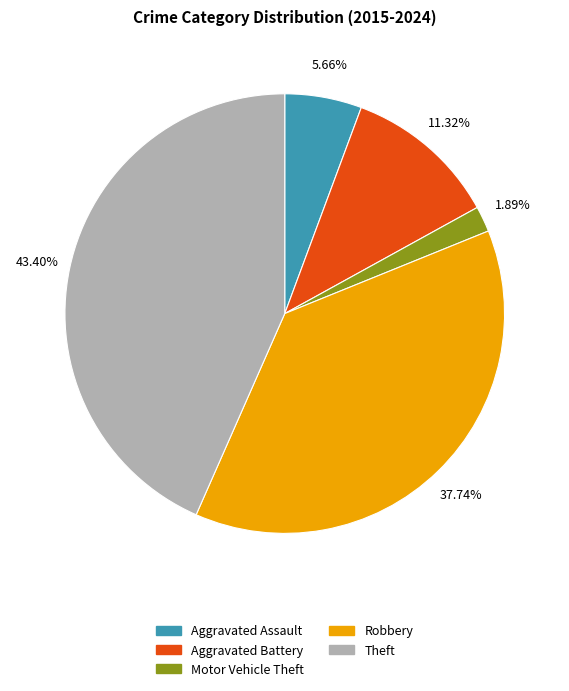

Which has a higher value, Aggravated Battery or Robbery?

Robbery